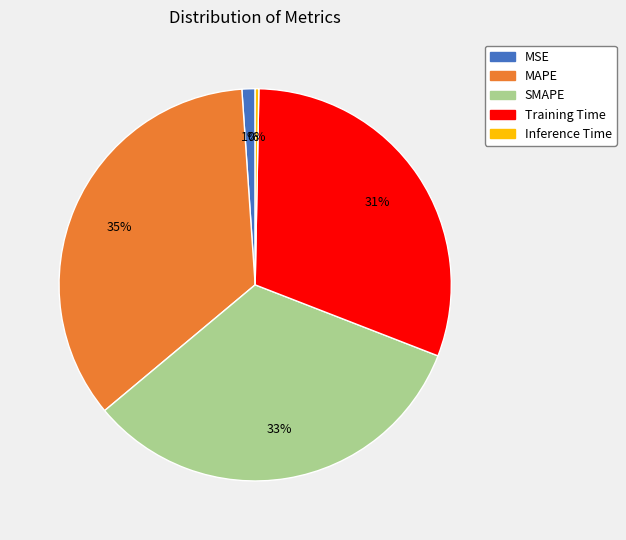

The SMAPE slice represents 25% of the pie. True or false?

False